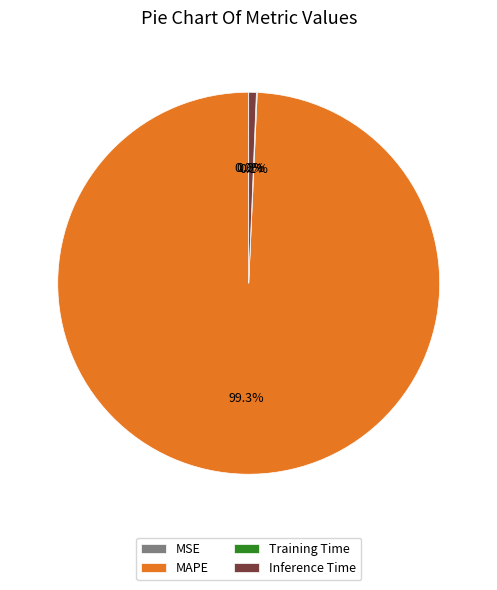

What is the largest slice in the pie chart?

MAPE